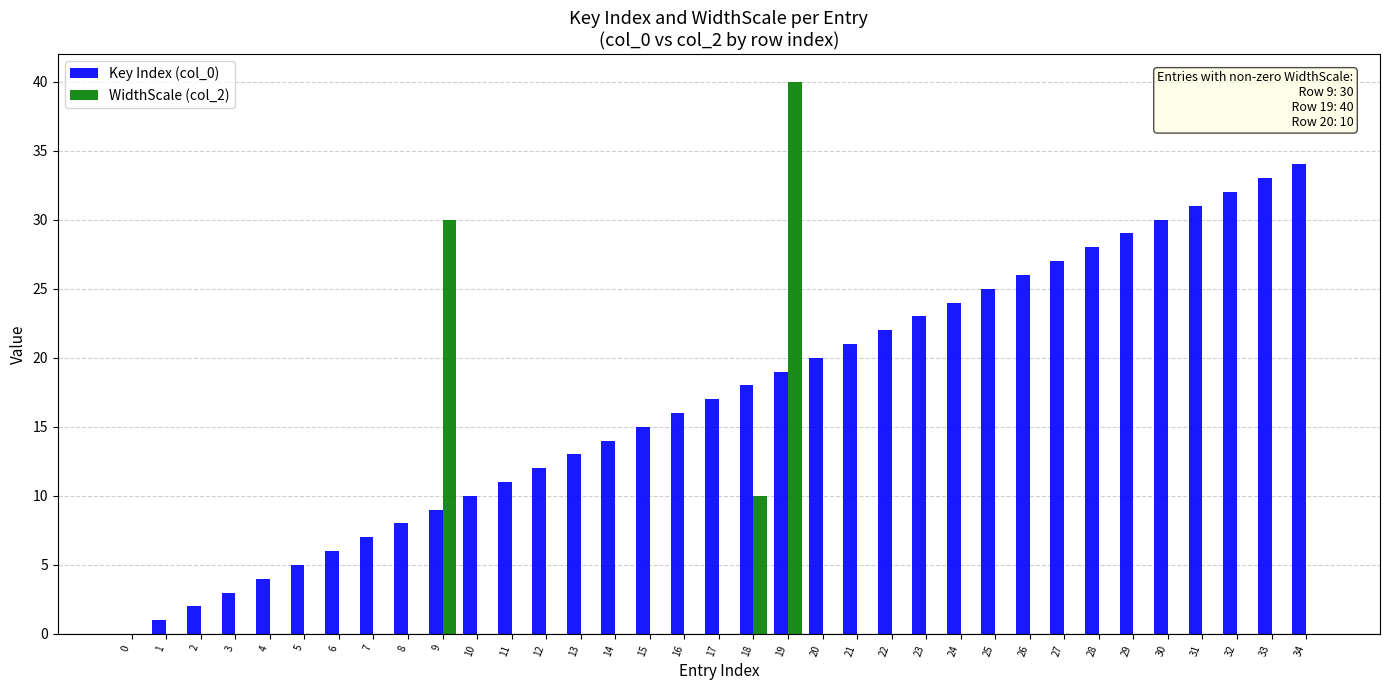

Reading right to left, extract all data points from this chart.

Key Index (col_0): 34	33	32	31	30	29	28	27	26	25	24	23	22	21	20	19	18	17	16	15	14	13	12	11	10	9	8	7	6	5	4	3	2	1	0
WidthScale (col_2): 0	0	0	0	0	0	0	0	0	0	0	0	0	0	0	40	10	0	0	0	0	0	0	0	0	30	0	0	0	0	0	0	0	0	0